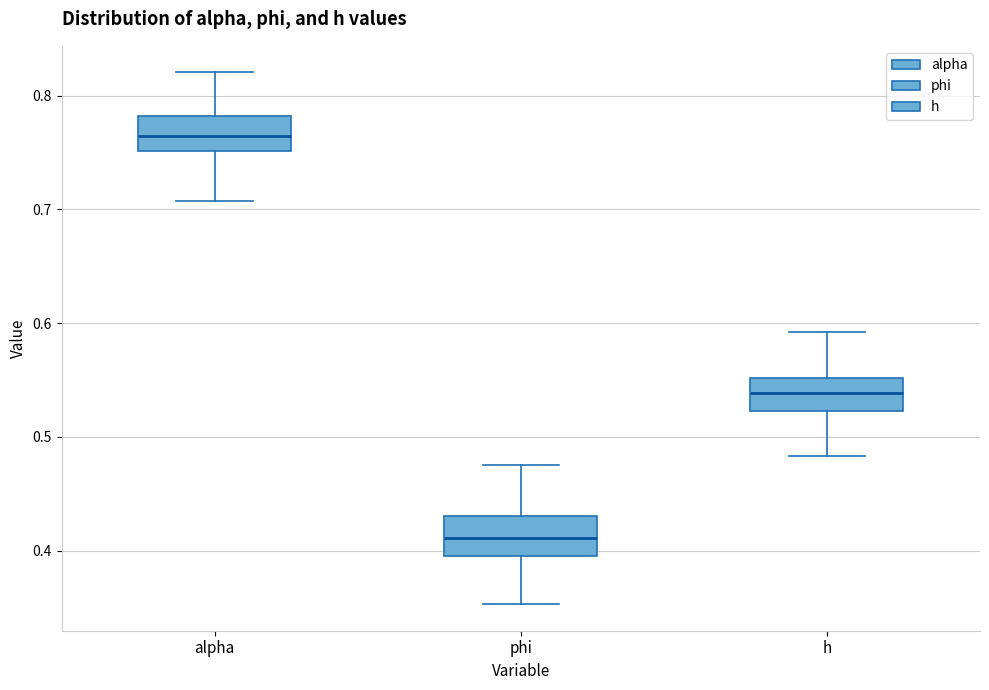

Reading left to right, transcribe this box plot: for each box, give where its median line is, the range the box spans, and where its two whiskers end, as read against the y-axis. The values are not printed on the chart, so give them approximately, as read against the axis.

alpha: median 0.76, box 0.75 to 0.78, whiskers 0.71 to 0.82
phi: median 0.41, box 0.40 to 0.43, whiskers 0.35 to 0.47
h: median 0.54, box 0.52 to 0.55, whiskers 0.48 to 0.59